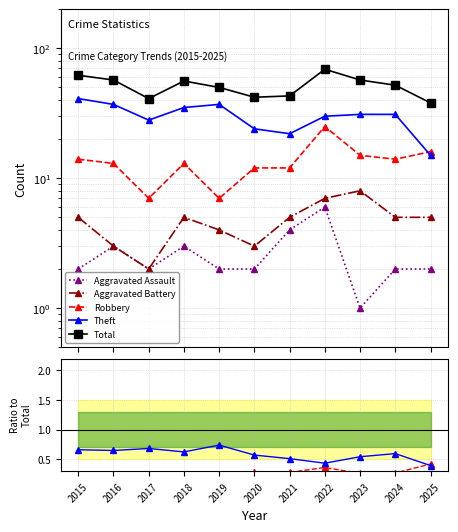

Where is the first local maximum for Aggravated Assault?

2016